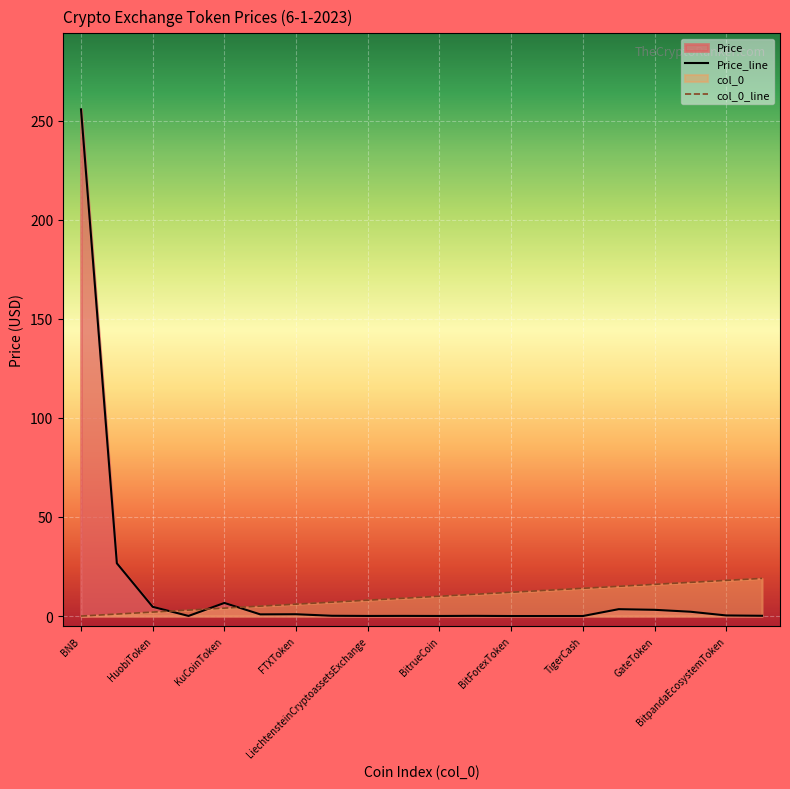

Which series has the largest range (max minus min)?

Price_line